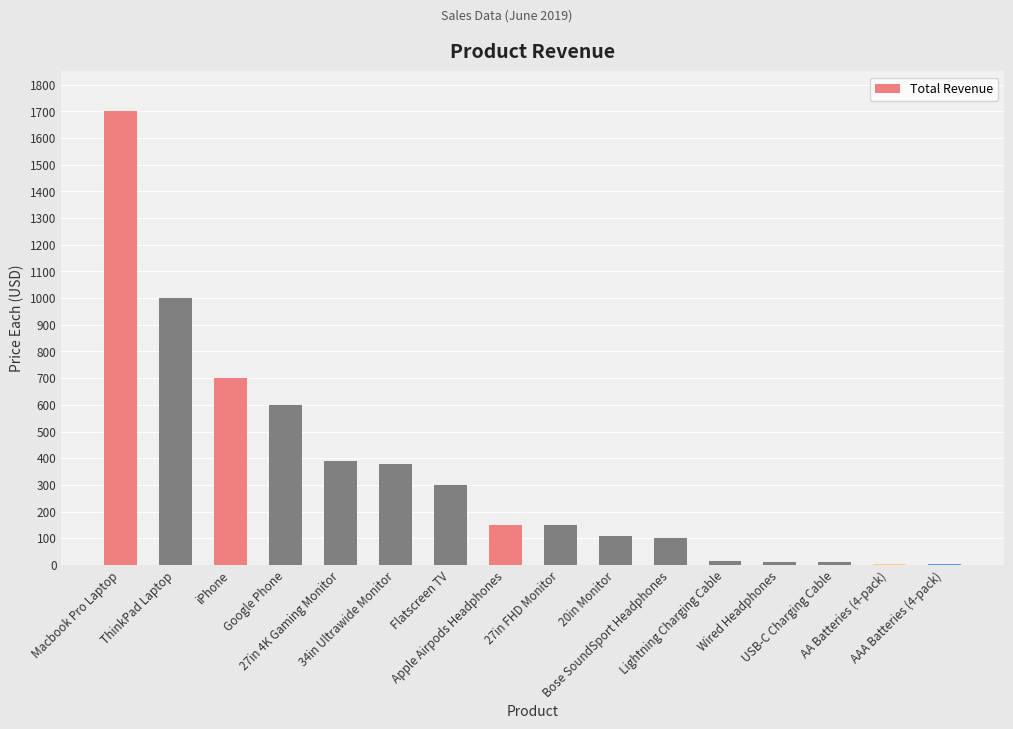

What is the greatest value displayed?

1700.0